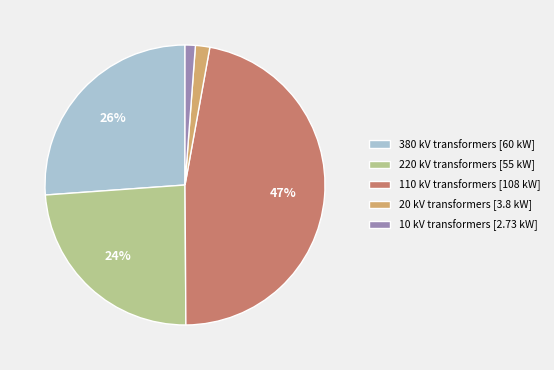

How many segments does this pie chart have?

5